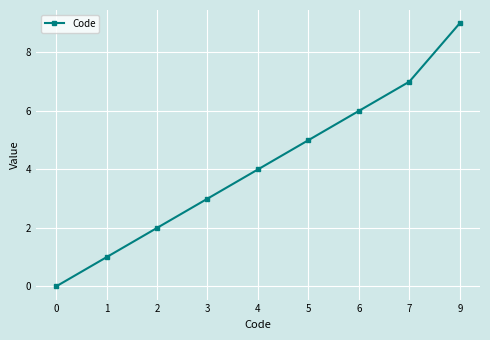

List the labels in order of value, smallest first.

0, 1, 2, 3, 4, 5, 6, 7, 9